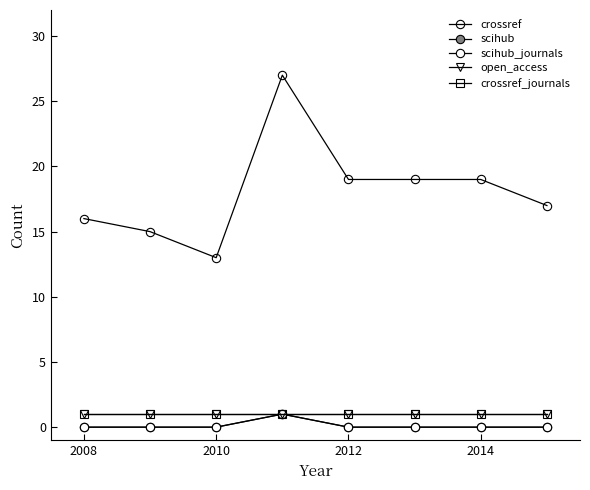

What is the maximum value for open_access?

1